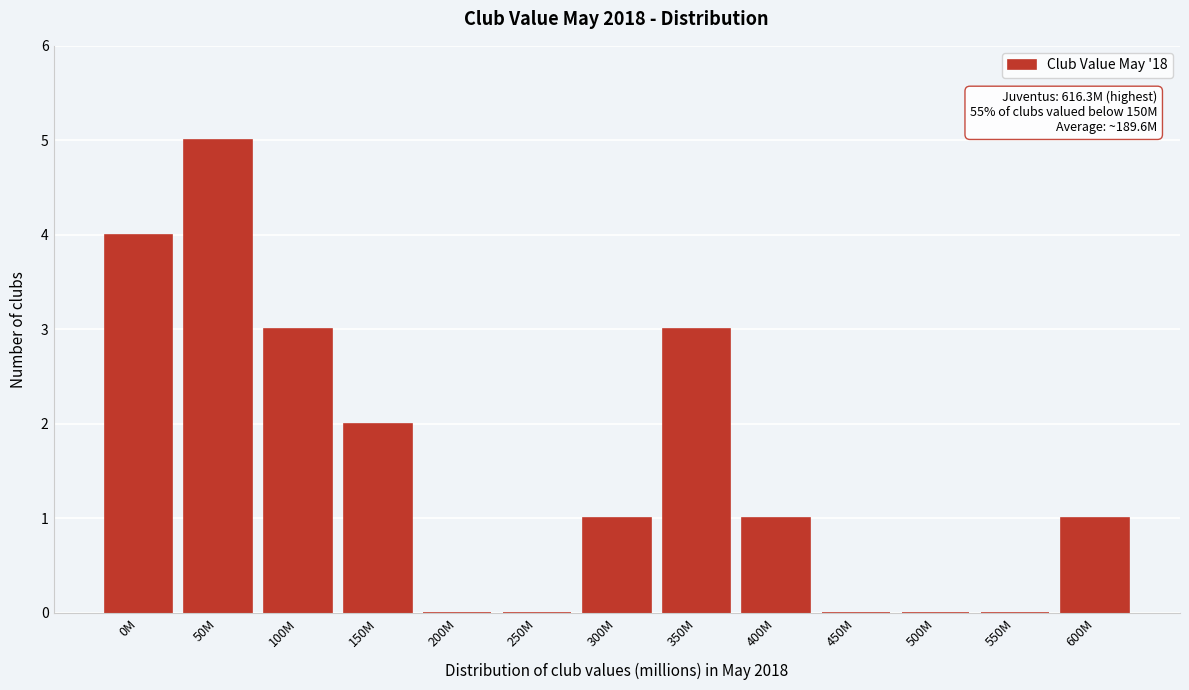

Reading left to right, list all the values displayed in this chart.

0M=4	50M=5	100M=3	150M=2	200M=0	250M=0	300M=1	350M=3	400M=1	450M=0	500M=0	550M=0	600M=1